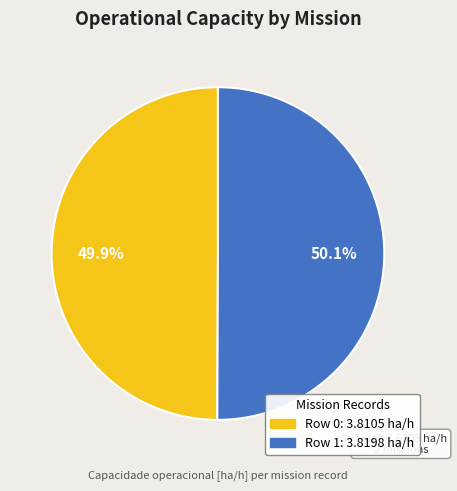

Is there a majority slice in this chart?

Yes